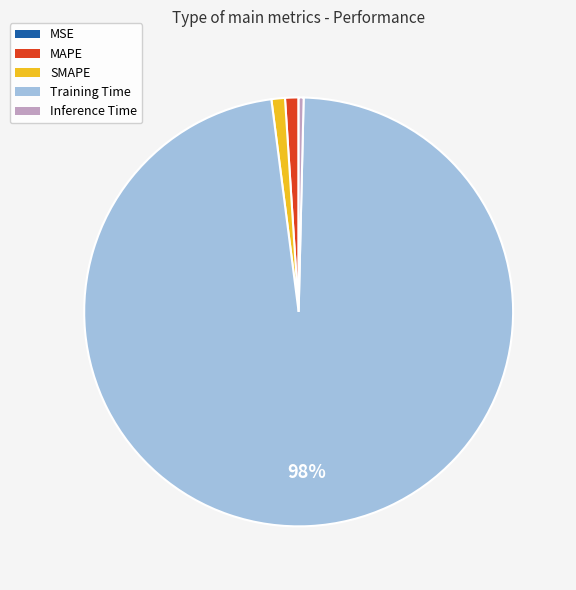

What is the largest slice in the pie chart?

Training Time